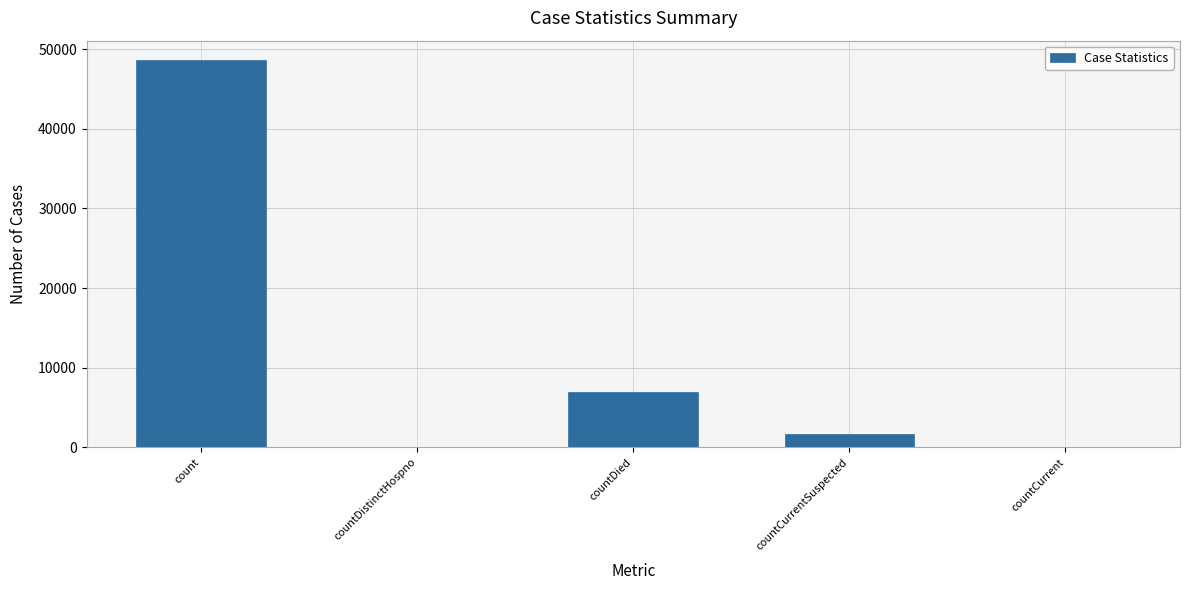

Is it true that the value at countDied is 6918?

True